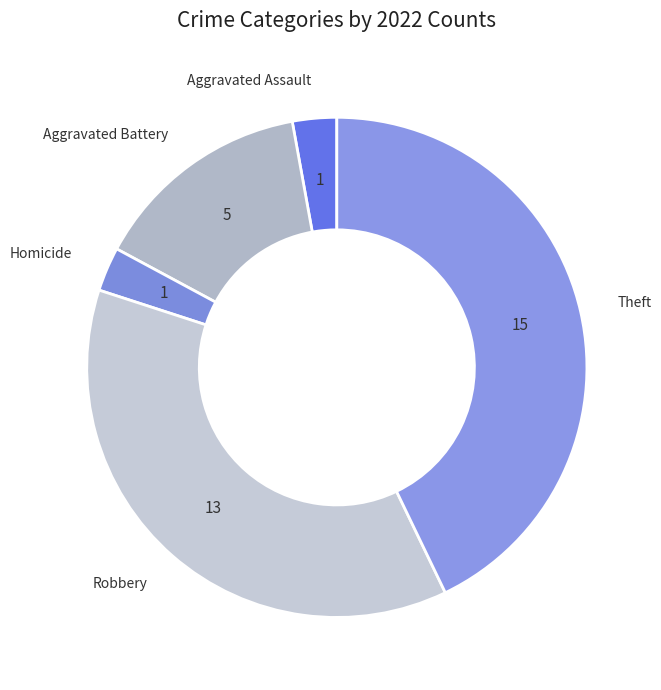

Which has a higher value, Aggravated Battery or Aggravated Assault?

Aggravated Battery